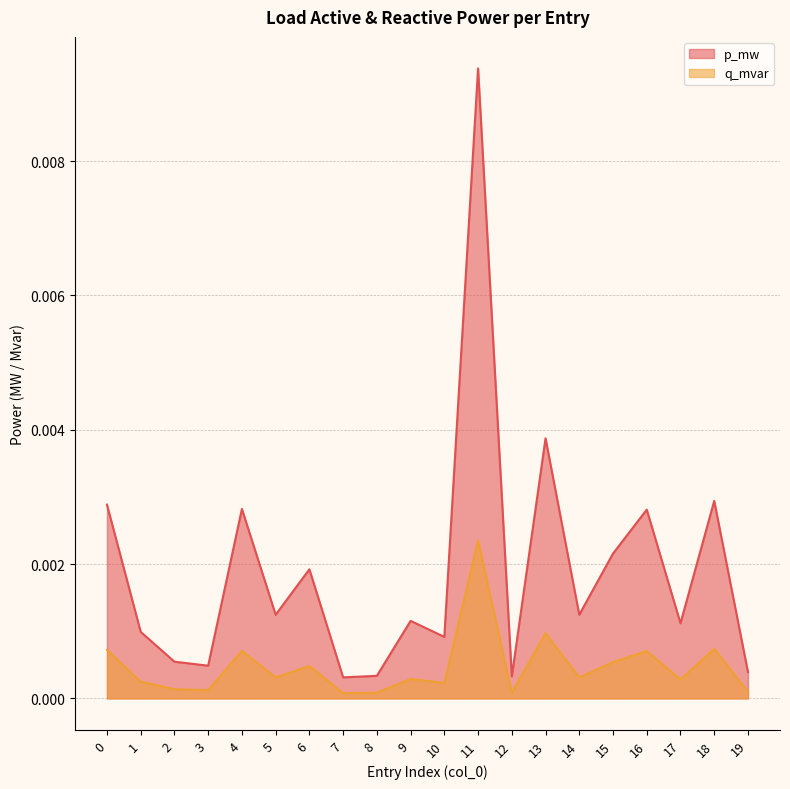

List the labels in order of q_mvar value, largest first.

11, 13, 18, 0, 4, 16, 15, 6, 14, 5, 9, 17, 1, 10, 2, 3, 19, 8, 12, 7